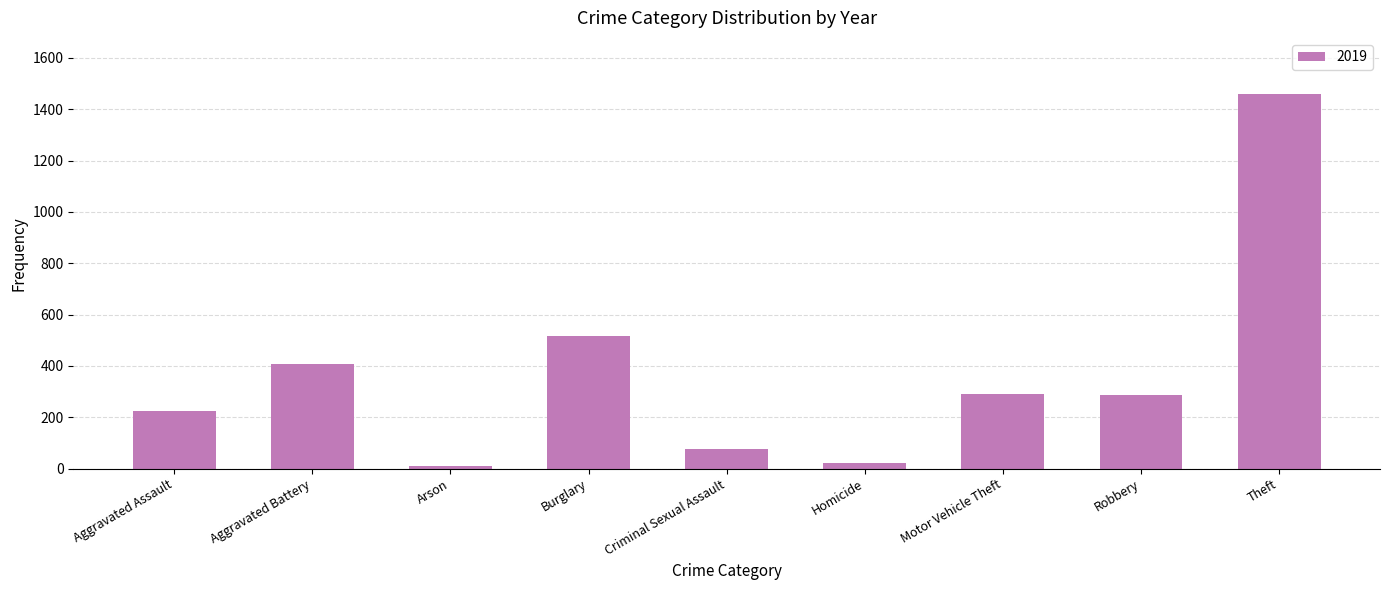

What is the difference between the values at Theft and Motor Vehicle Theft?

1169